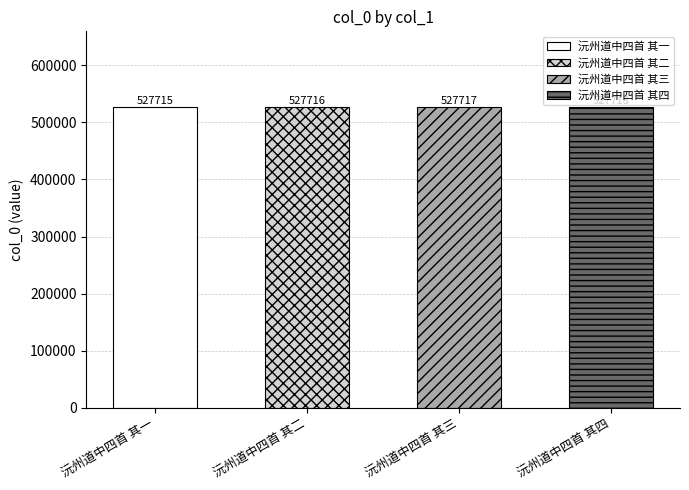

Is it true that the value at 沅州道中四首 其三 is 527717?

True